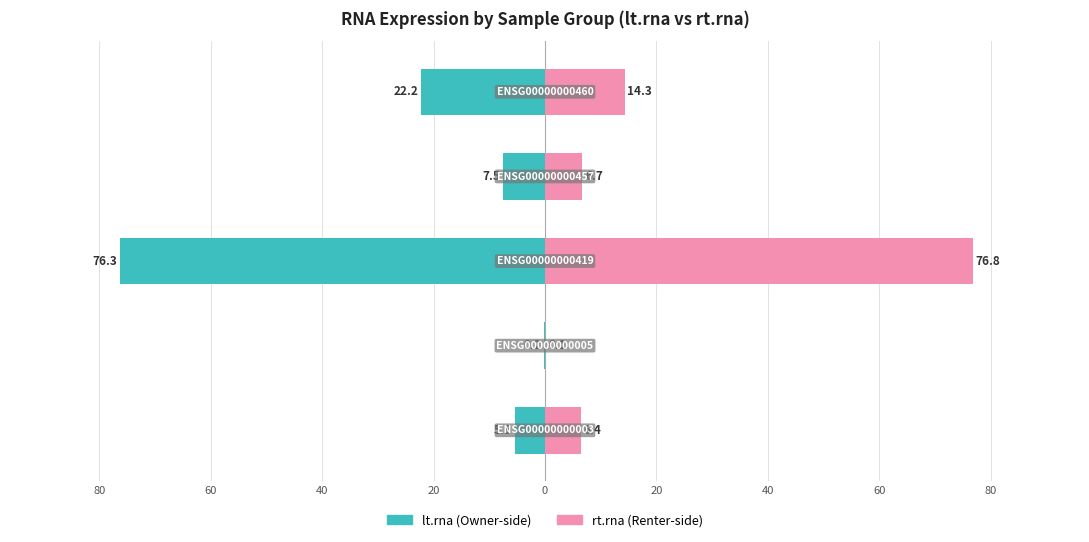

Does the chart contain stacked bars?

No